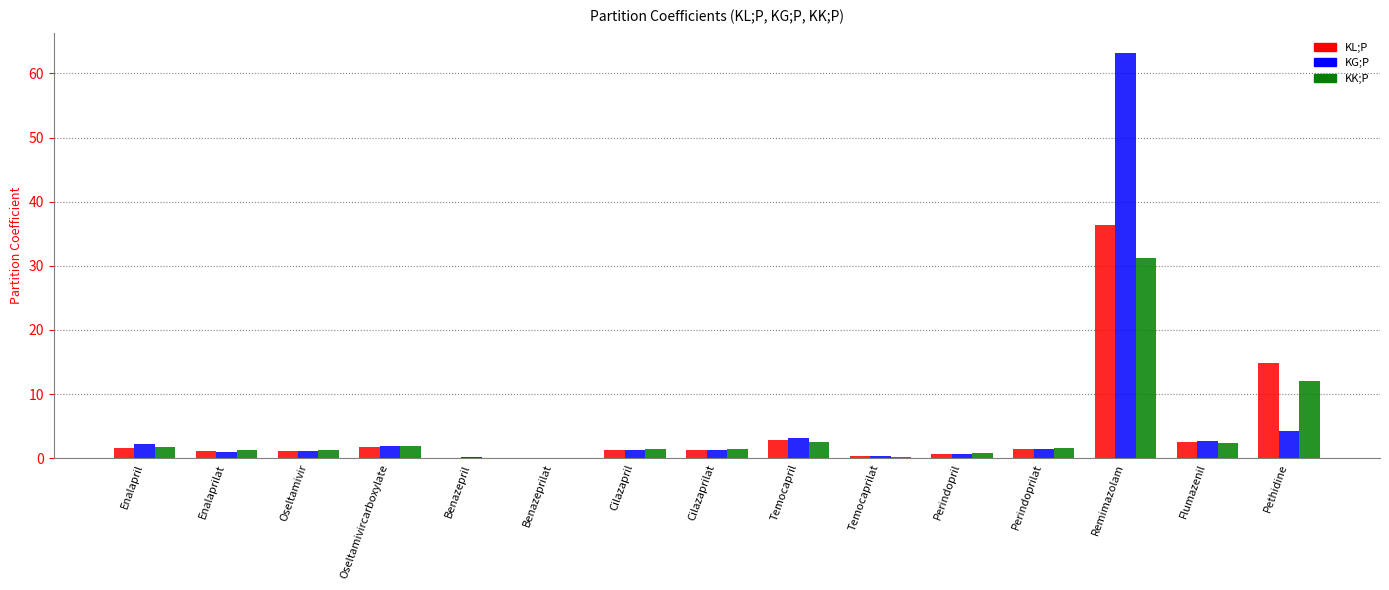

What is the sum of all KL;P values?

67.4